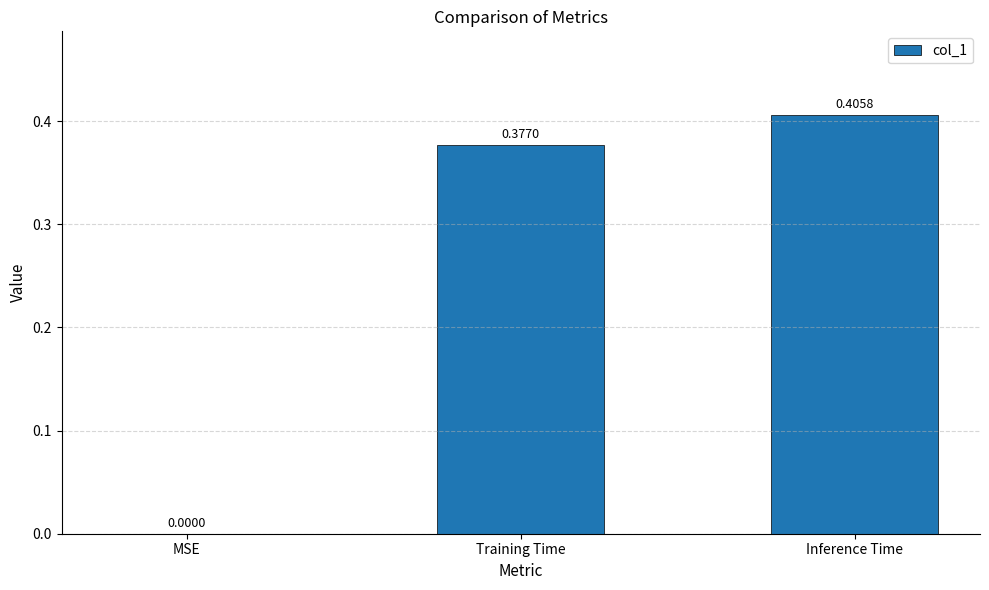

Which has a higher value, Inference Time or MSE?

Inference Time